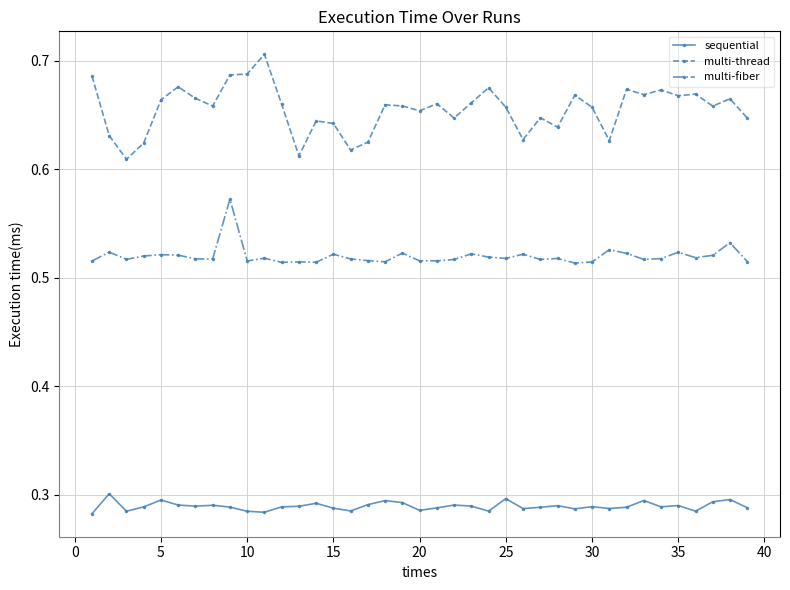

List the series in order of their overall mean, highest first.

multi-thread, multi-fiber, sequential